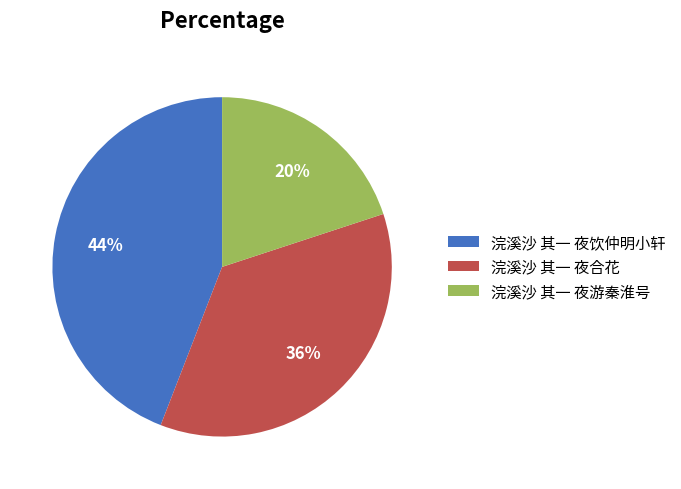

Does 浣溪沙 其一 夜饮仲明小轩 represent more than half of the total?

No